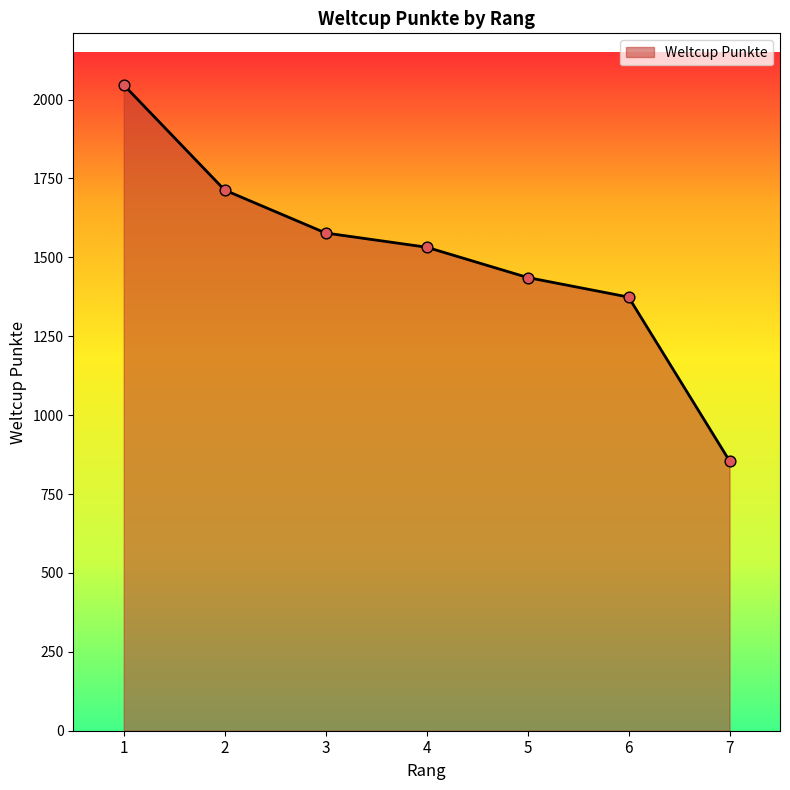

Approximately how many times larger is the value at 3 compared to 2?

0.9